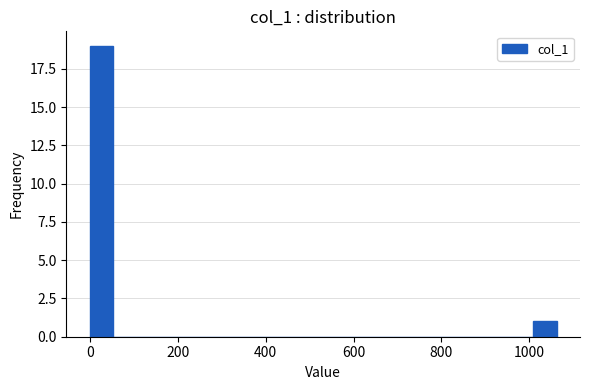

Around what value on the x-axis is the tallest bar? Give the approximate position of its centre, as read against the axis.

20